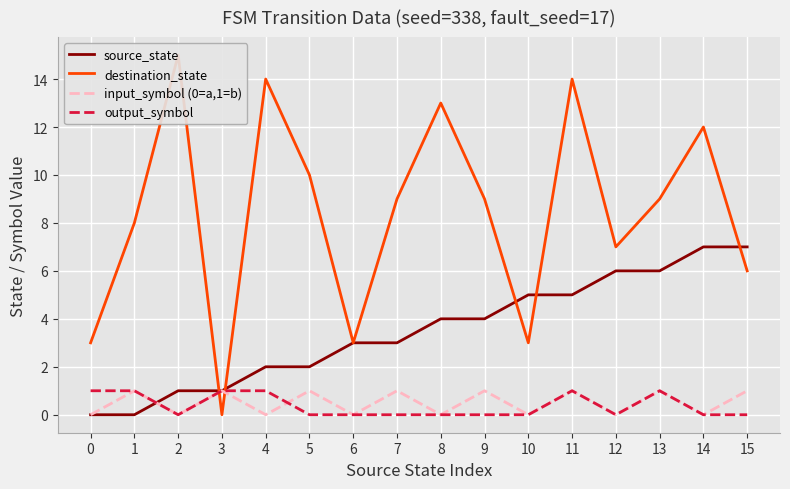

Count the input_symbol (0=a,1=b) values in the range 0 to 1.

16